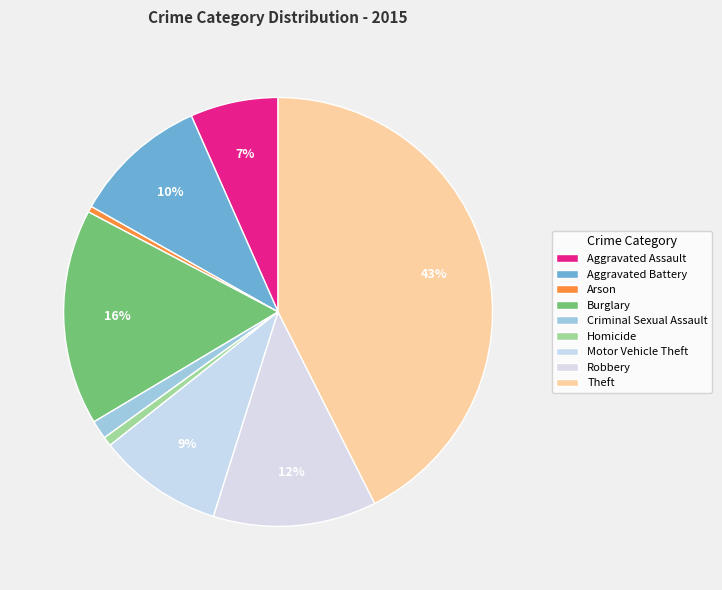

How many slices are in this pie chart?

9